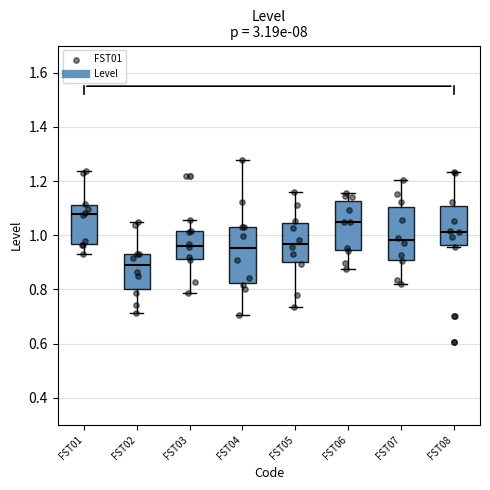

Where does the upper whisker of the box for FST01 end on the y-axis? The values are not printed on the chart, so give them approximately, as read against the axis.

1.24